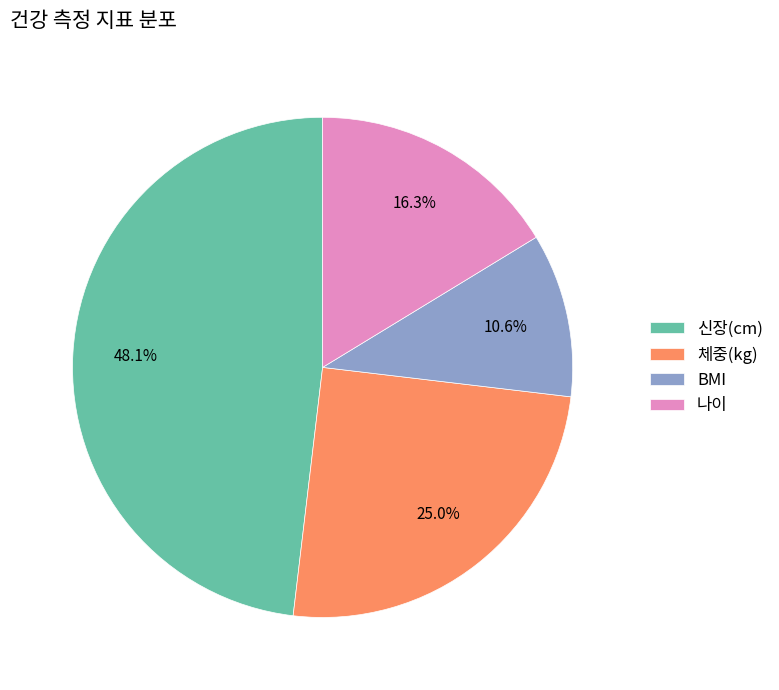

Do 신장(cm) and 체중(kg) together represent more than half of the pie?

Yes